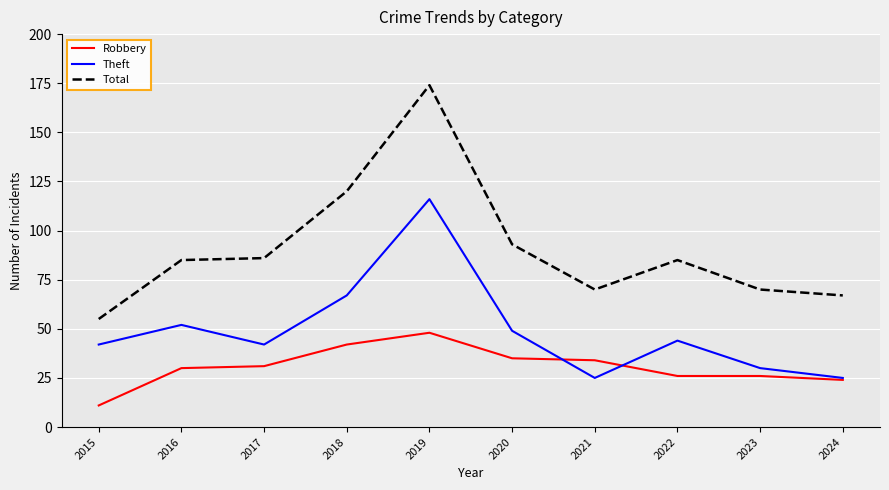

What is the sum of all Robbery values?

307